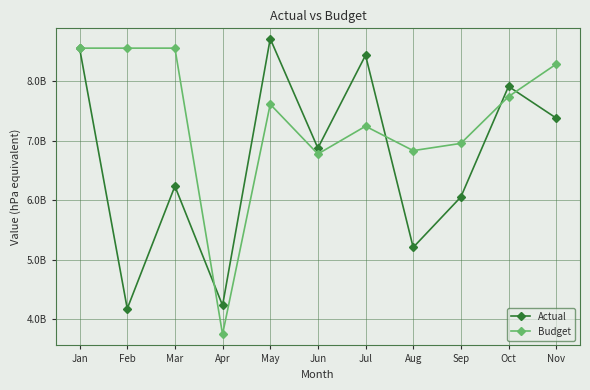

What is the sum of all Actual values?

73816508102